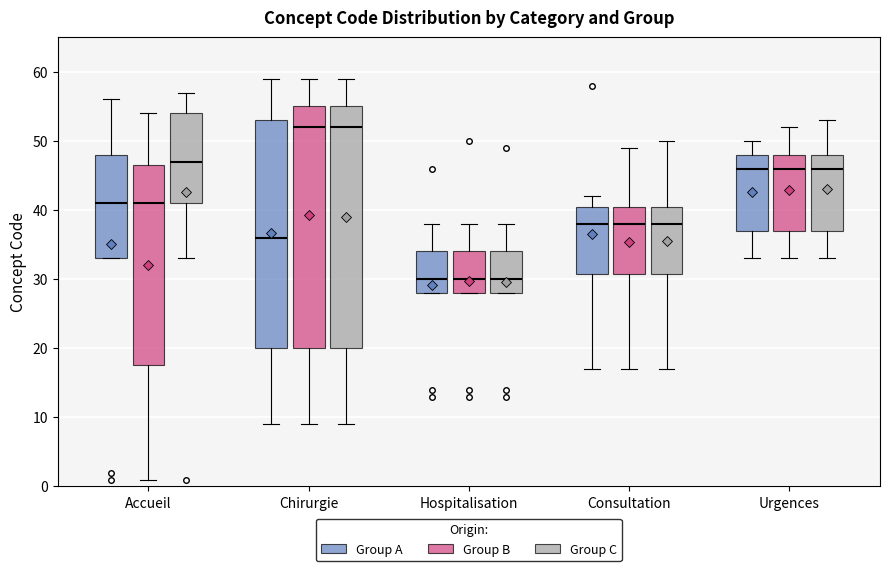

Where does the upper whisker of the box for Chirurgie (Group C) end on the y-axis? The values are not printed on the chart, so give them approximately, as read against the axis.

59